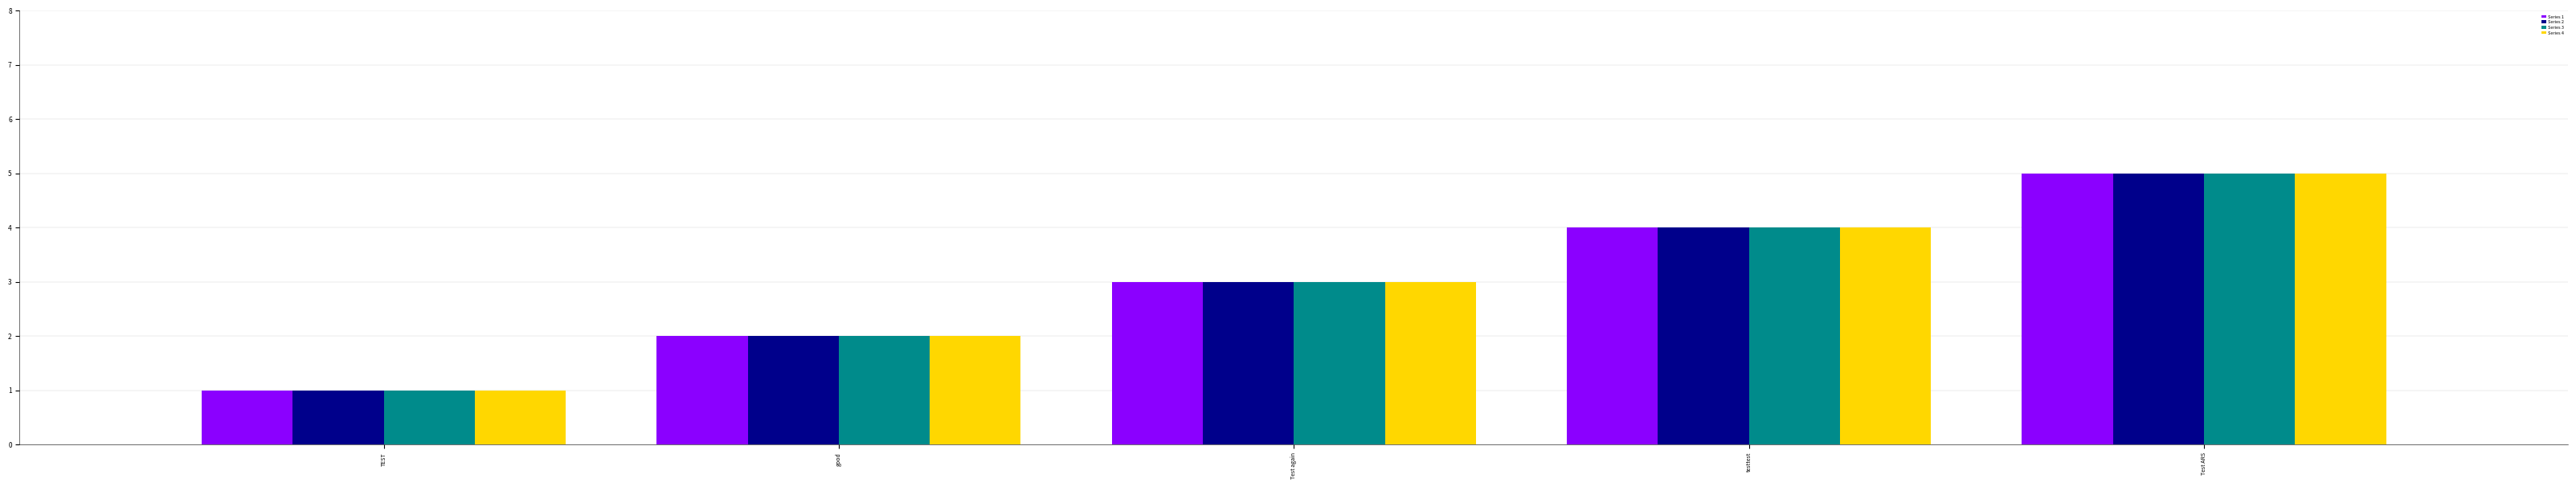

Count the number of categories in the chart.

5